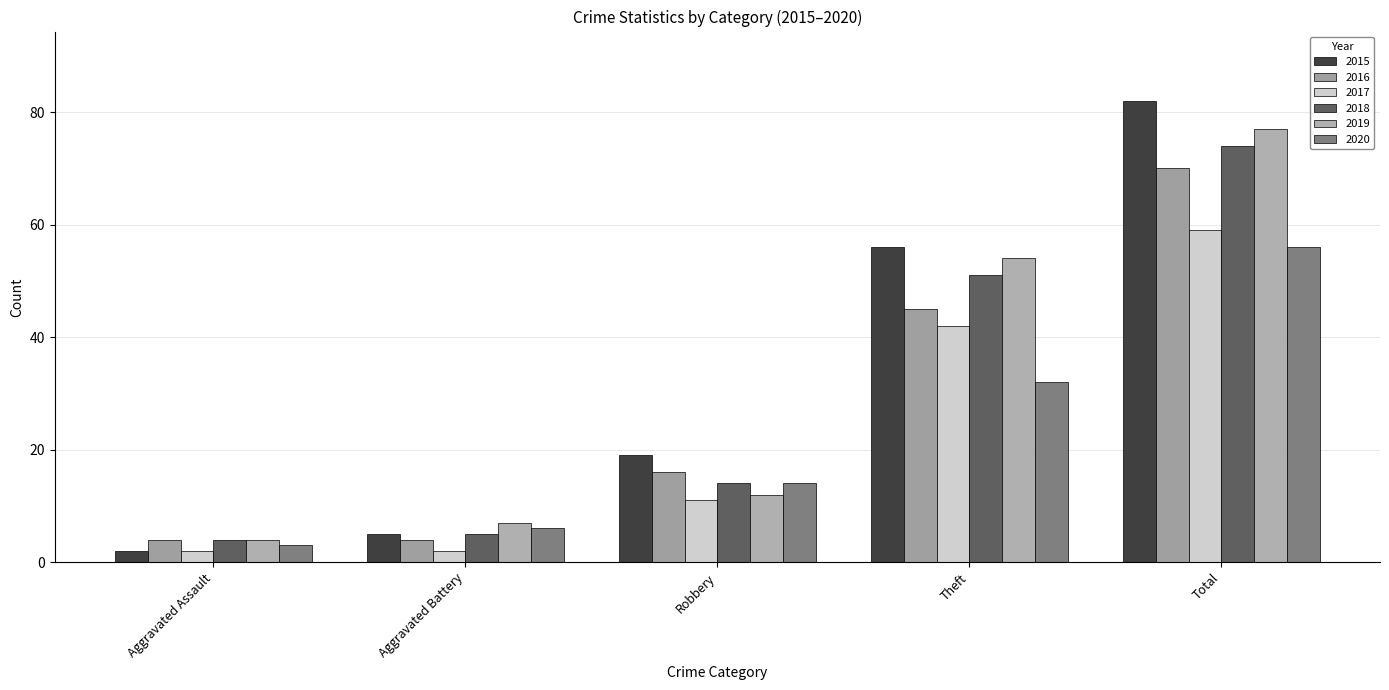

What value does the 2019 series have at Aggravated Battery, to the nearest 5?

5